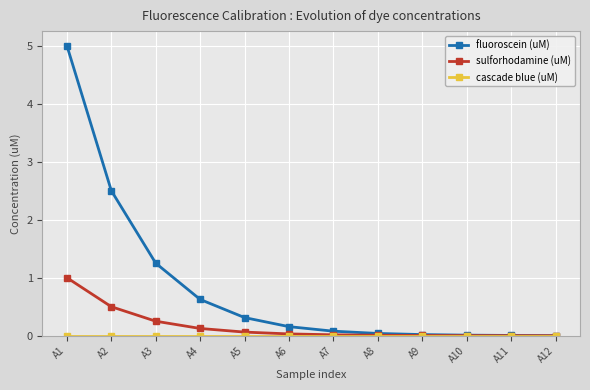

At which category is the sum across all series the highest?

A1